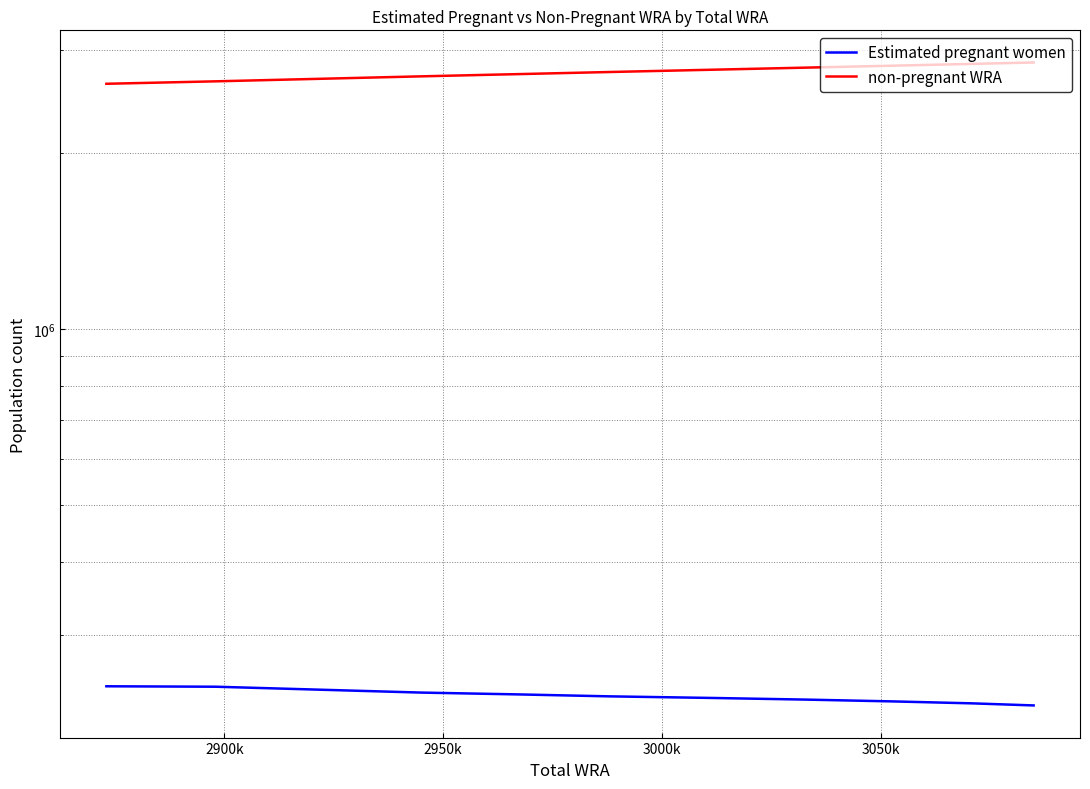

What is the difference between the maximum and second lowest values in the Estimated pregnant women series?

15946.9